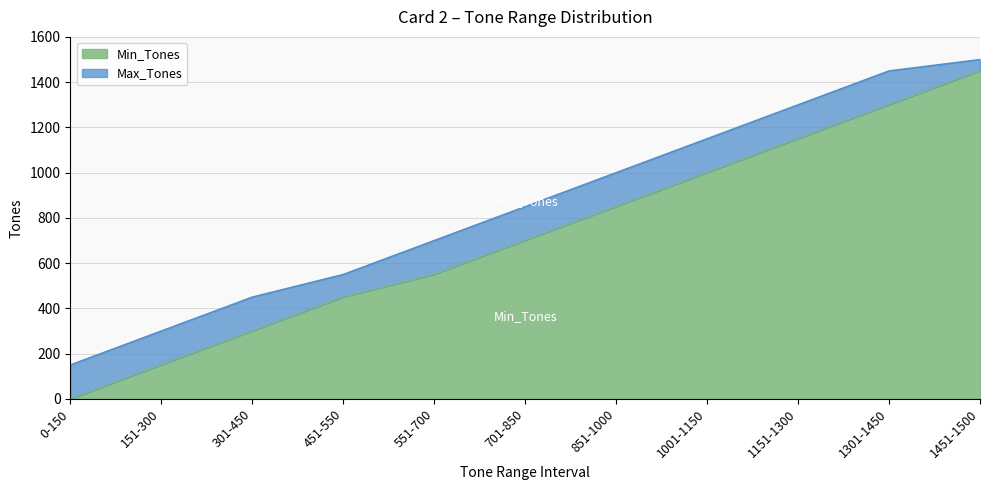

Is it true that Max_Tones equals 781 at 1151-1300?

False